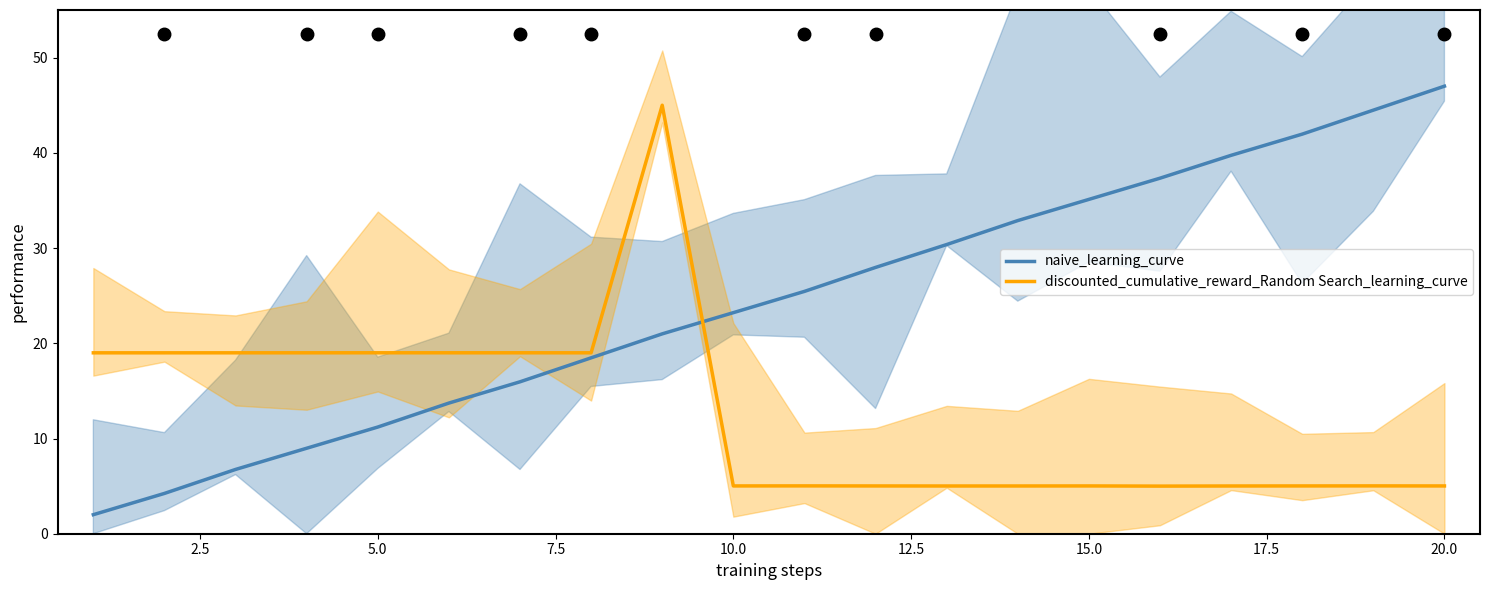

The naive_learning_curve series shows 35.1 at 15.0. True or false?

True